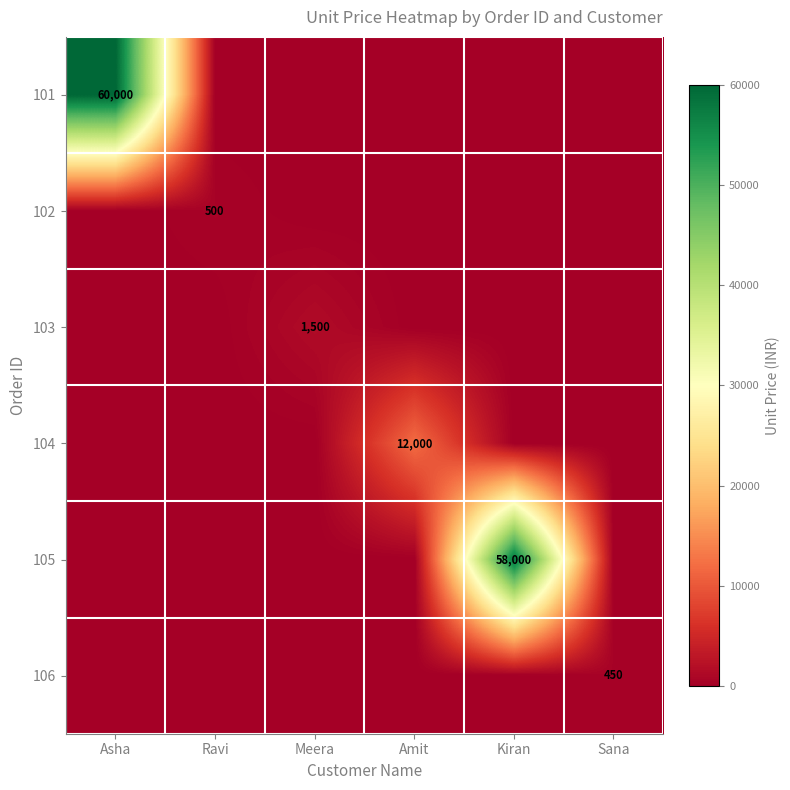

True or false: 102 has a value of 856 at Ravi.

False